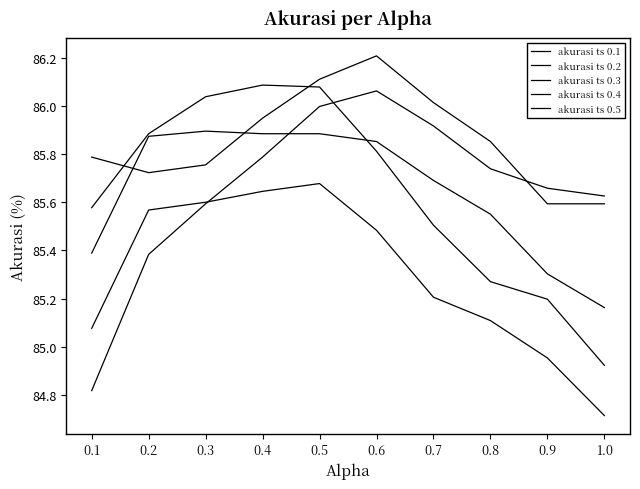

At 0.4, list the series in order from largest to smallest.

akurasi ts 0.4, akurasi ts 0.1, akurasi ts 0.3, akurasi ts 0.2, akurasi ts 0.5